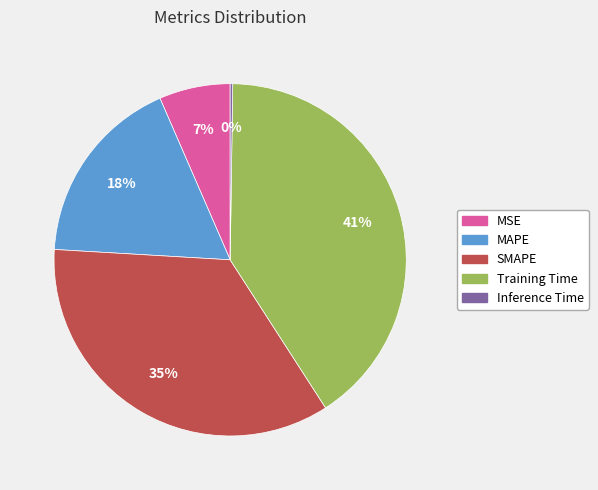

True or false: Training Time accounts for 41% of the total.

True